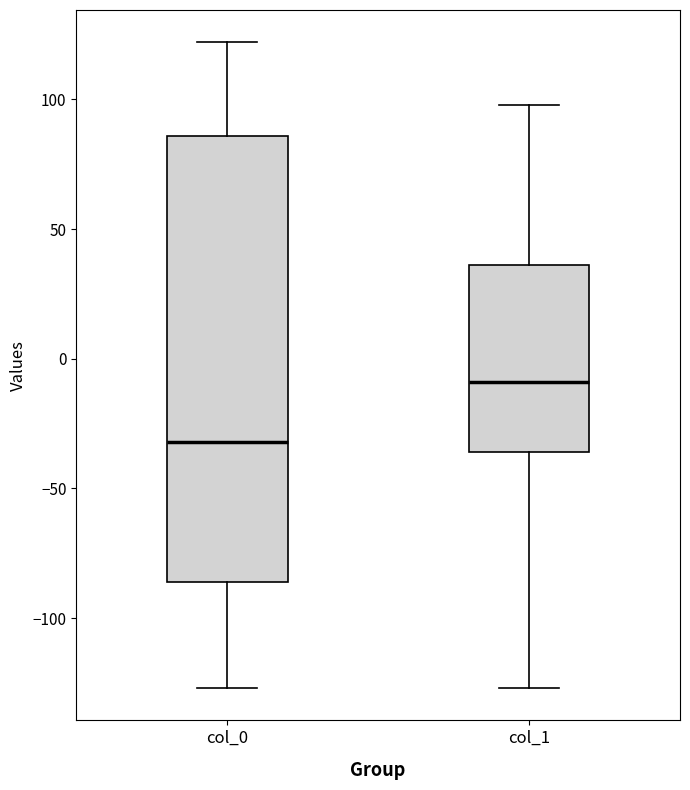

Reading left to right, read every box against the y-axis: the position of its median line, the range the box covers, and the ends of its whiskers. The values are not printed on the chart, so give them approximately, as read against the axis.

col_0: median -30, box -85 to 85, whiskers -125 to 120
col_1: median -10, box -35 to 35, whiskers -125 to 100